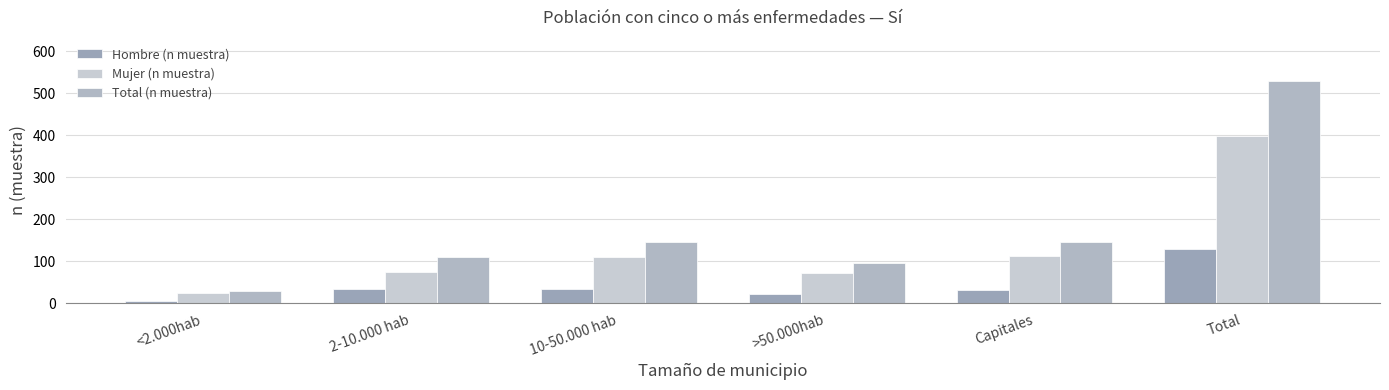

The value of Total (n muestra) at Total is 528. True or false?

True